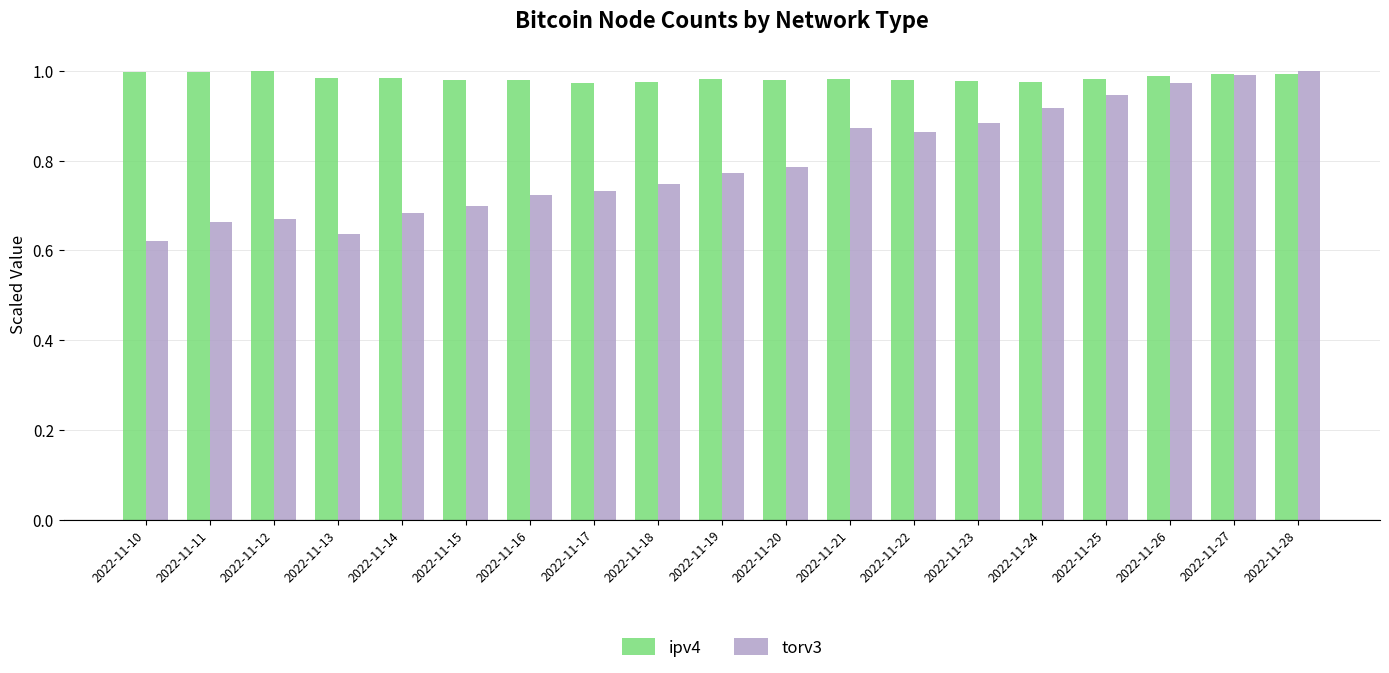

Rank the series at 2022-11-12 from highest to lowest value.

ipv4, torv3